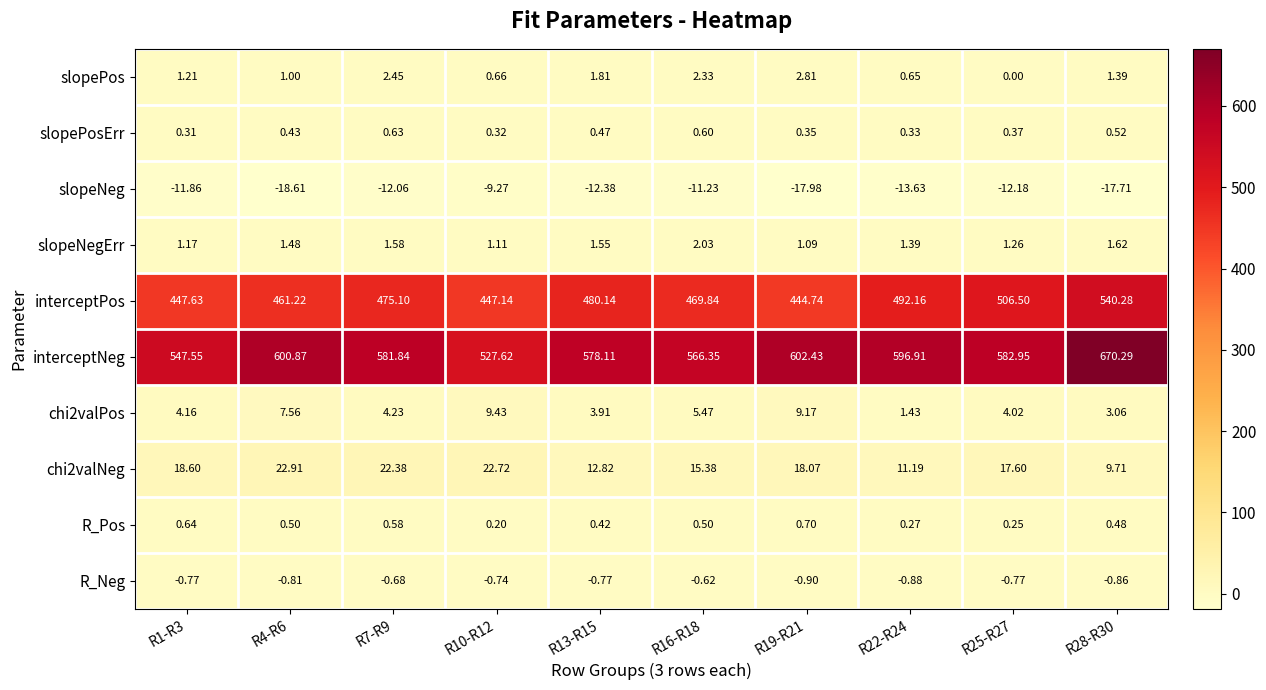

Which series has the largest total across all categories?

interceptNeg